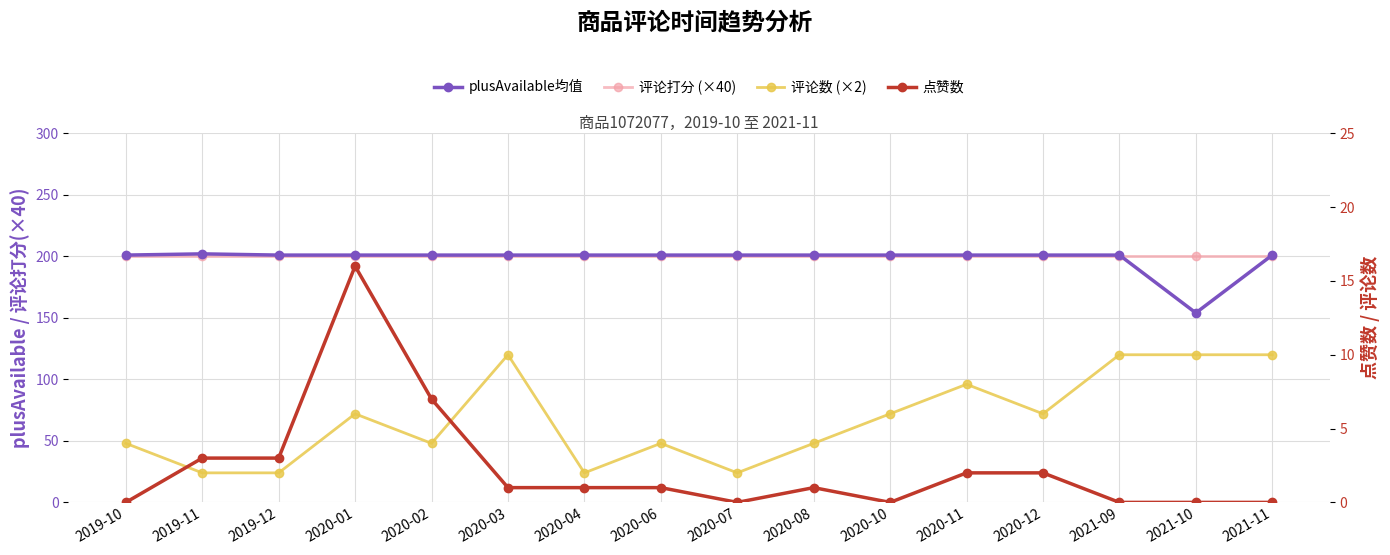

Is the value of 评论打分 (×40) at 2020-06 greater than the value of 点赞数 at 2020-04?

Yes